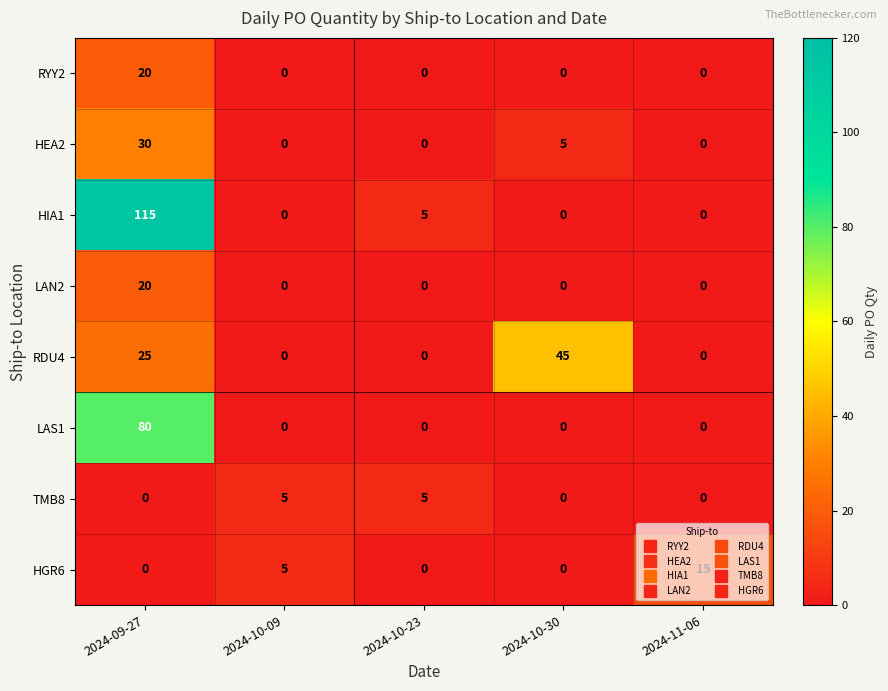

What is the sum of all RYY2 values?

20